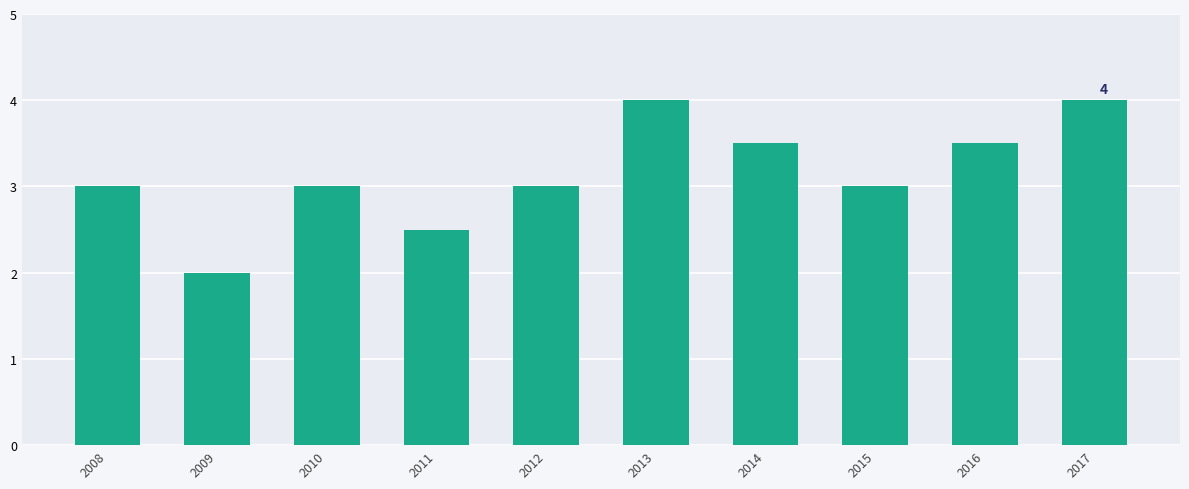

How many distinct data groups are displayed?

1